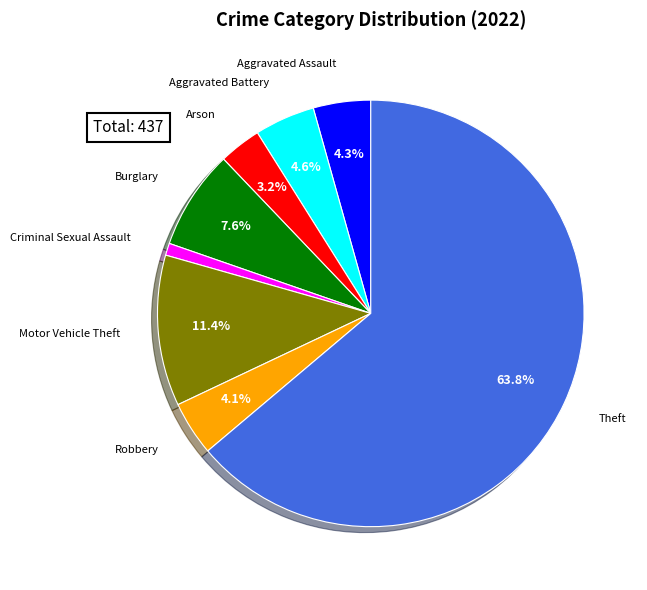

Does any single category account for the majority?

Yes